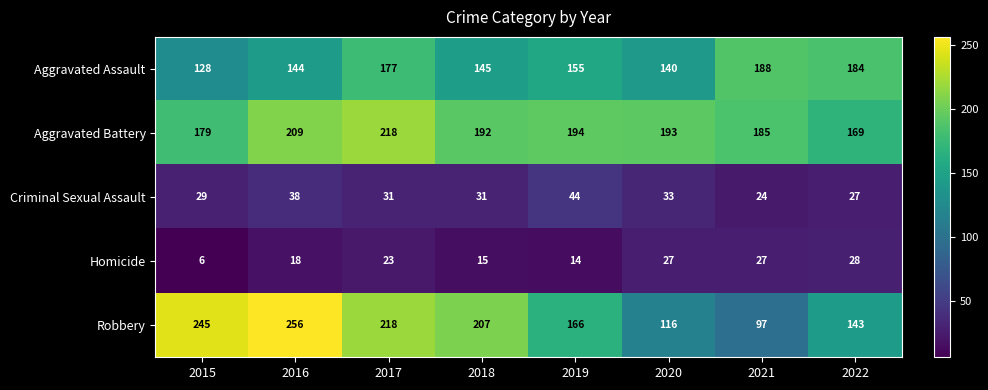

At which label is Aggravated Battery closest to 193?

2020